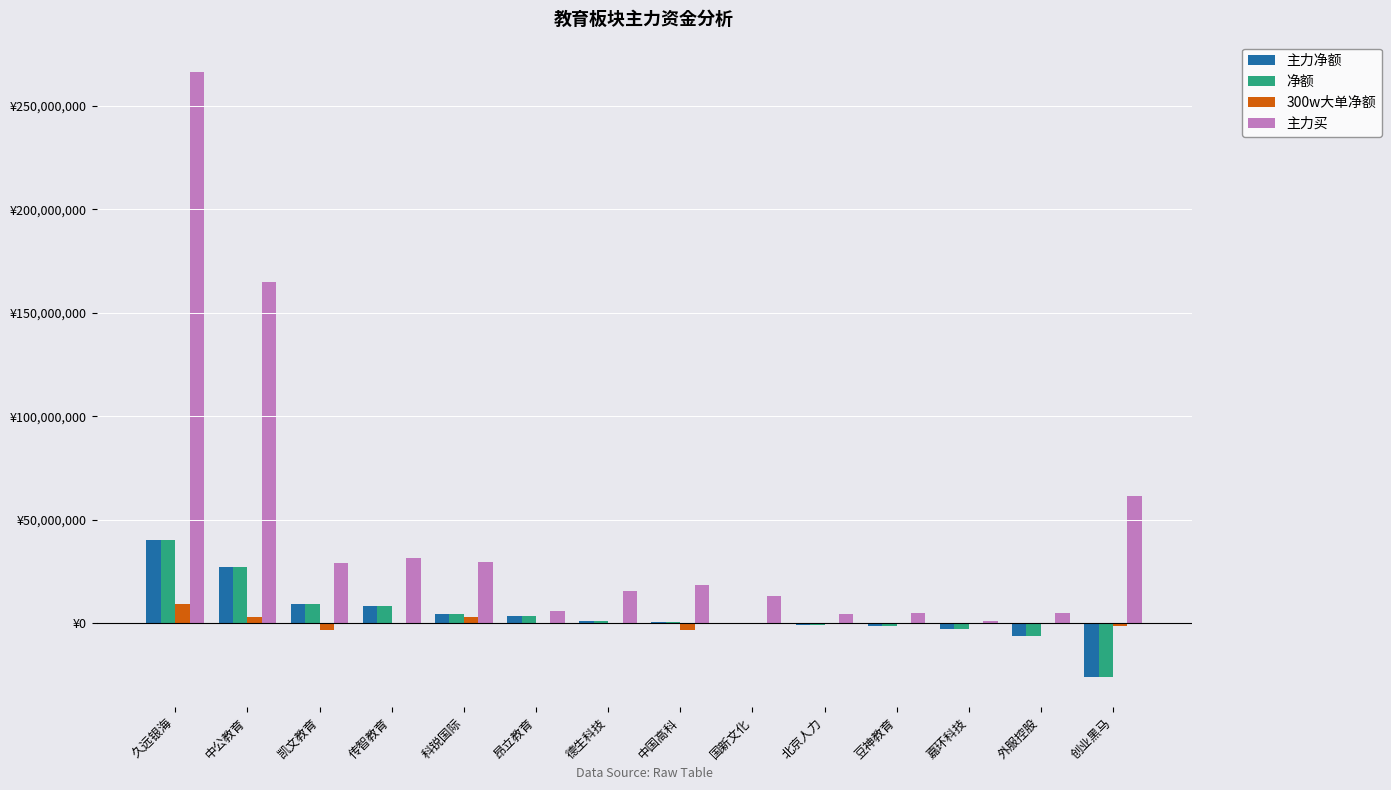

Rank the series by their maximum value, from highest to lowest.

主力买, 主力净额, 净额, 300w大单净额